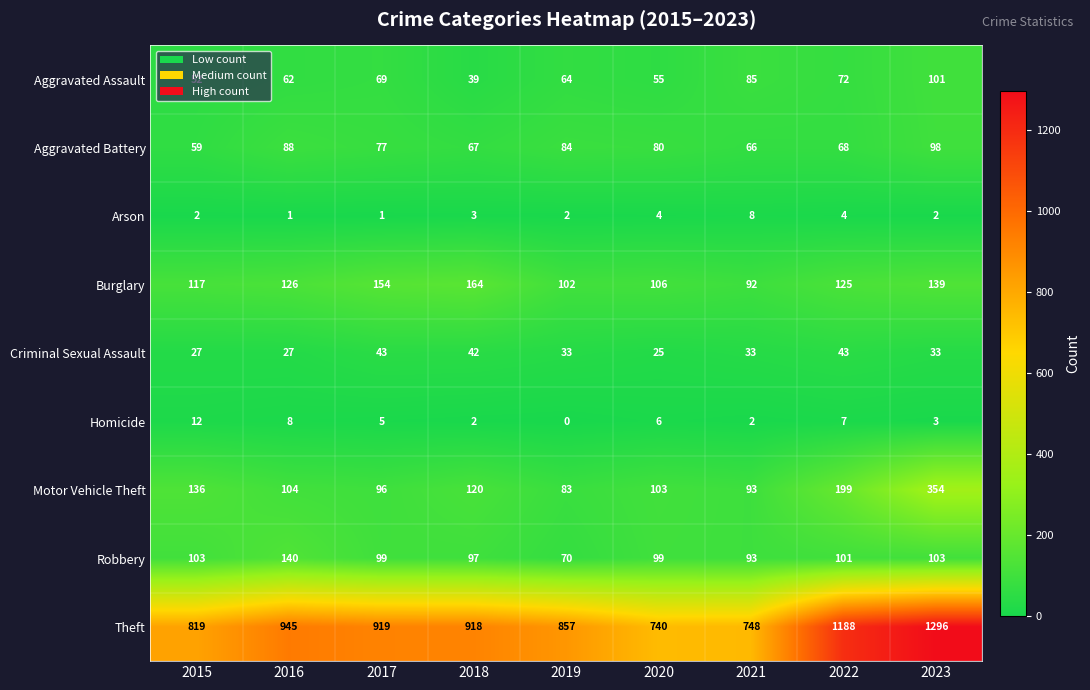

How many data points does each series have?

9